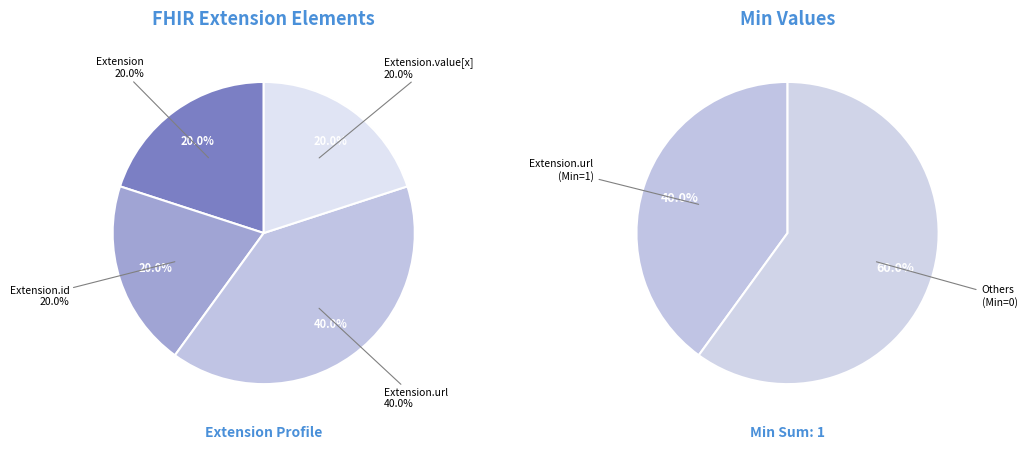

What is the largest slice in the pie chart?

Extension.url